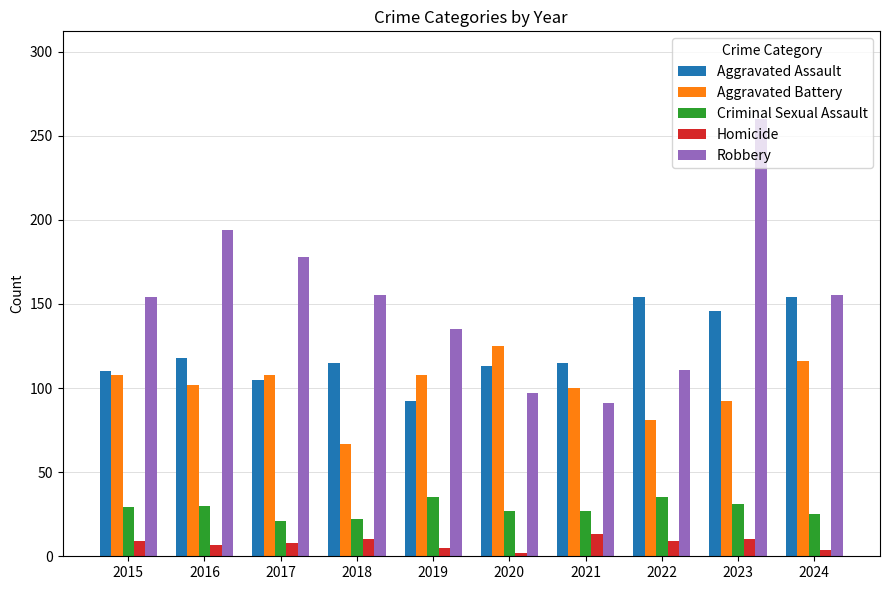

What is the difference between the highest and lowest values at 2018?

145